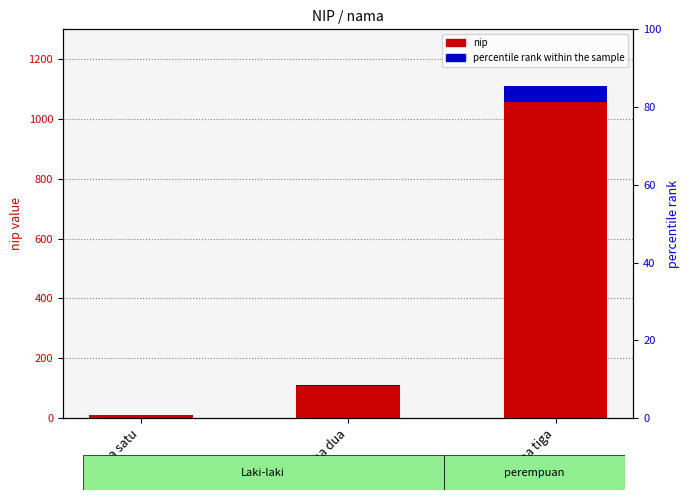

What is the sum of the percentile rank within the sample values at nama tiga and nama satu?

56.1